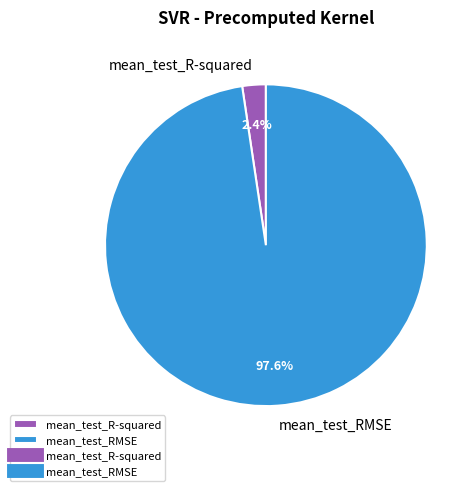

What percentage is the mean_test_R-squared slice, to the nearest percent?

2%